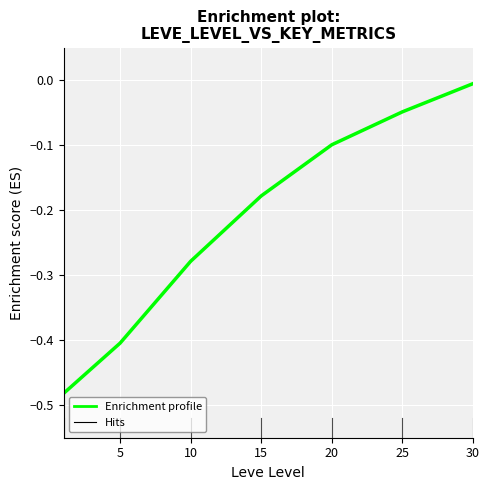

True or false: there are more than 2 points higher than both neighbors.

False